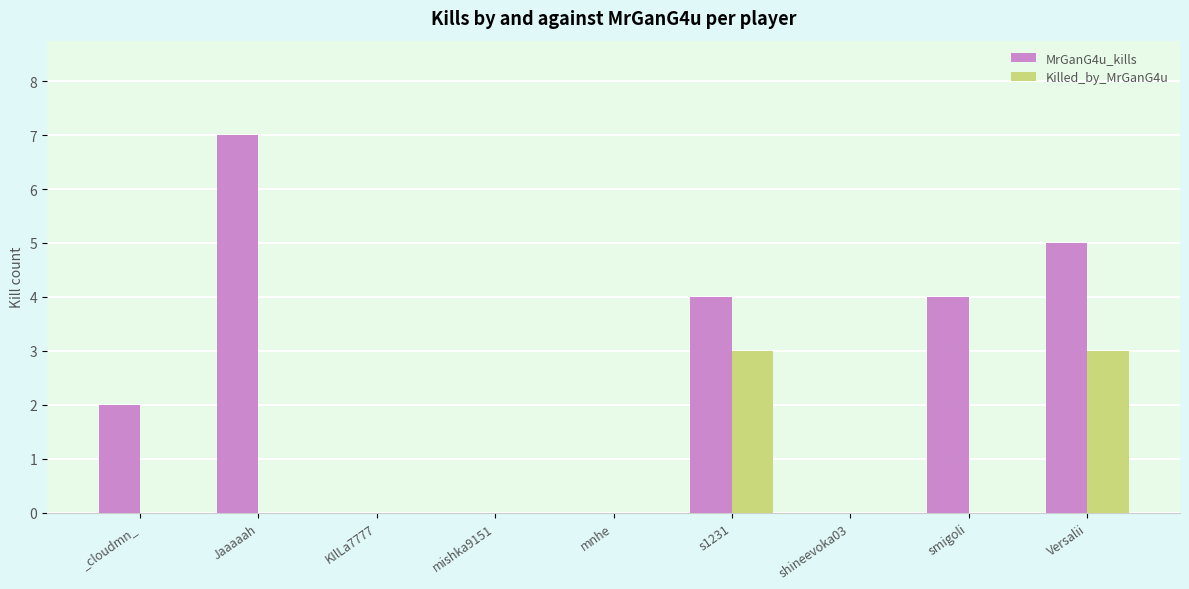

What is the greatest value displayed?

7